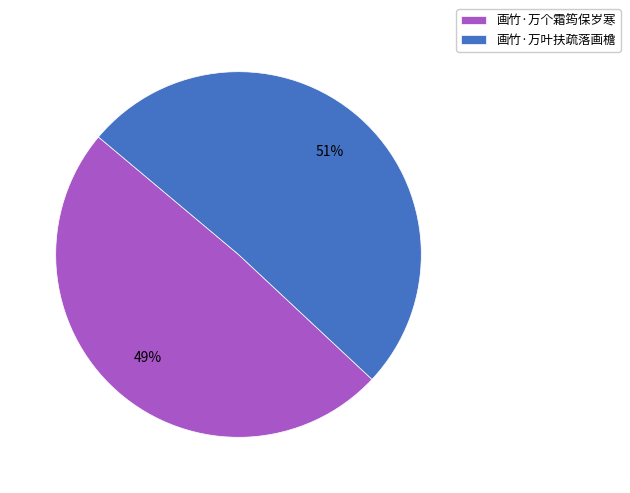

To the nearest percent, what is the difference between the 画竹·万叶扶疏落画檐 and 画竹·万个霜筠保岁寒 slice percentages?

2%